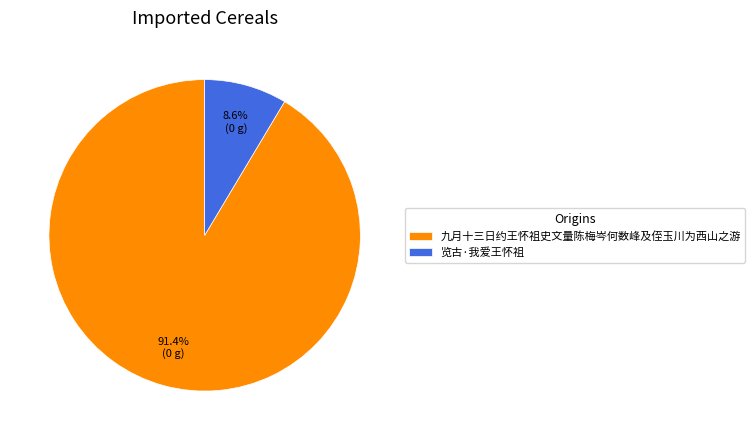

What percentage do 九月十三日约王怀祖史文量陈梅岑何数峰及侄玉川为西山之游 and 览古·我爱王怀祖 together represent?

100.0%